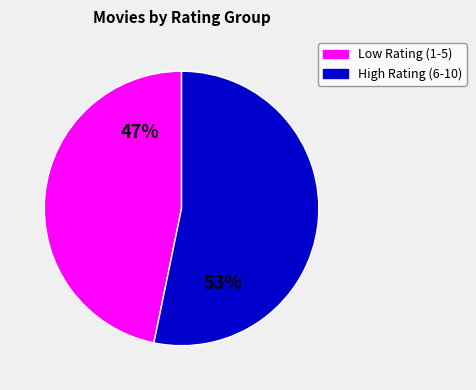

How many segments does this pie chart have?

2